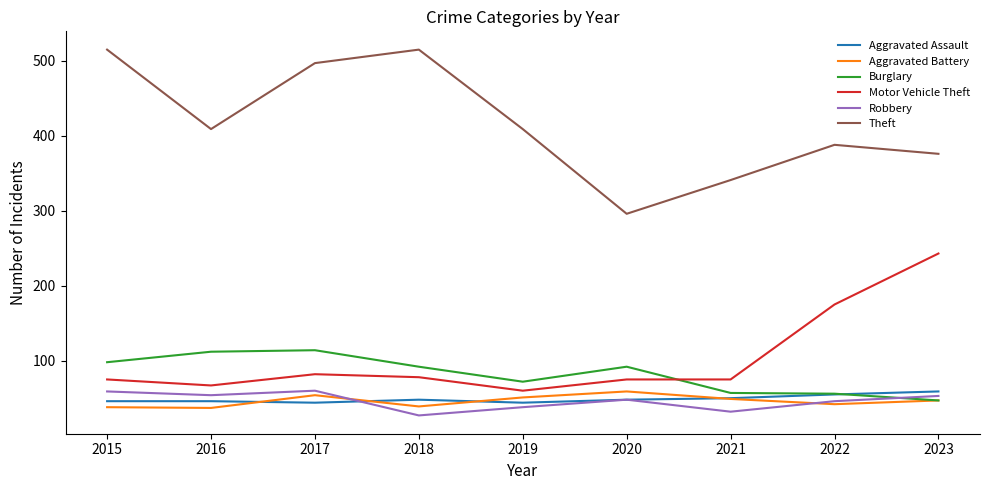

True or false: Theft and Aggravated Assault intersect in this chart.

False